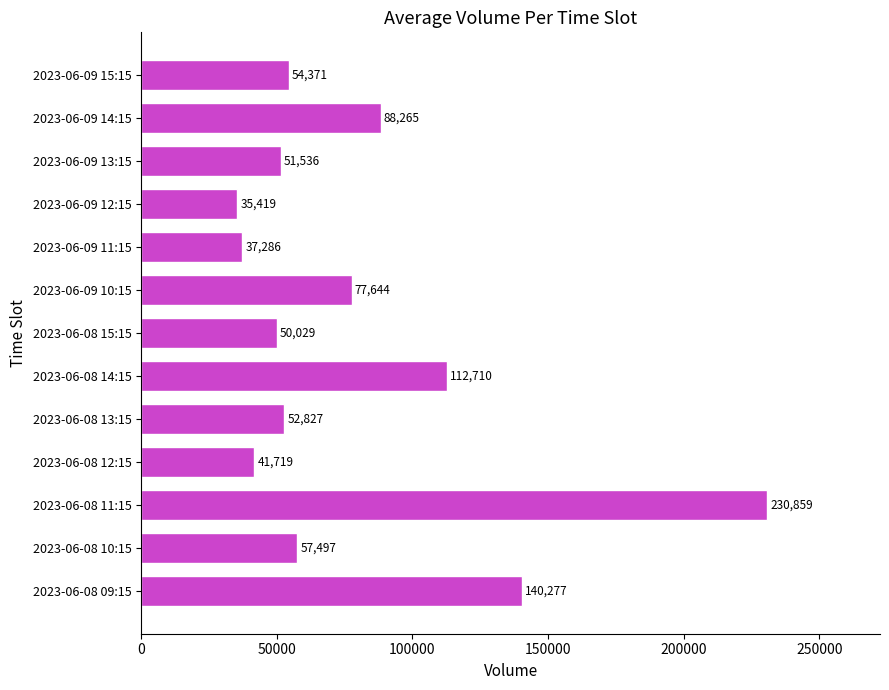

Which category has the lowest value across all series?

2023-06-09 12:15